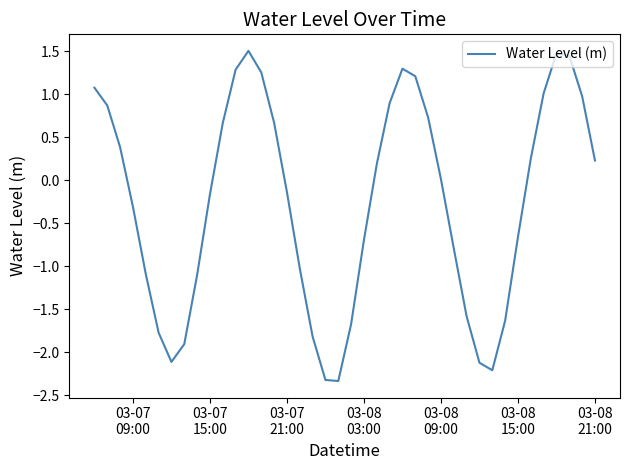

What is the maximum value shown in the chart?

1.5